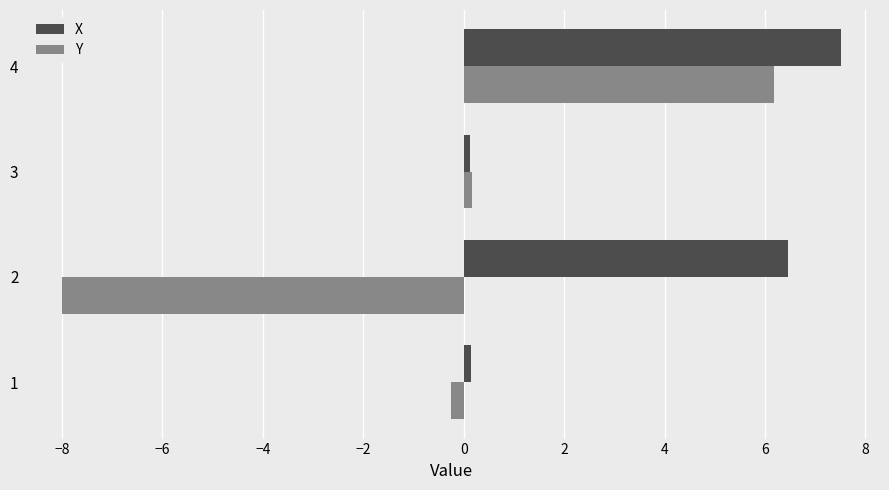

At 2, list the series in order from largest to smallest.

X, Y